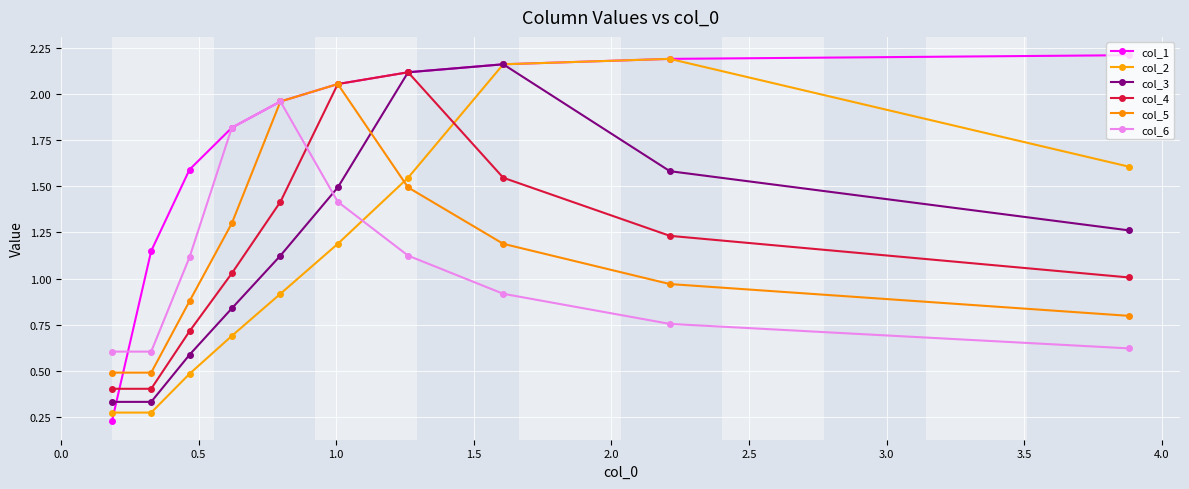

Is the value of col_4 at 0.0 greater than the value of col_5 at 2.0?

No